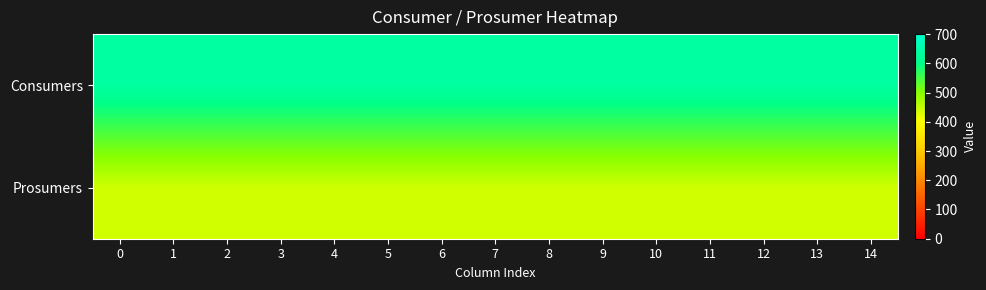

Reading left to right, transcribe all the data shown in this chart.

Consumers: 0=635	1=635	2=635	3=635	4=635	5=635	6=635	7=635	8=635	9=635	10=635	11=635	12=635	13=635	14=635
Prosumers: 0=440	1=440	2=440	3=440	4=440	5=440	6=440	7=440	8=440	9=440	10=440	11=440	12=440	13=440	14=440